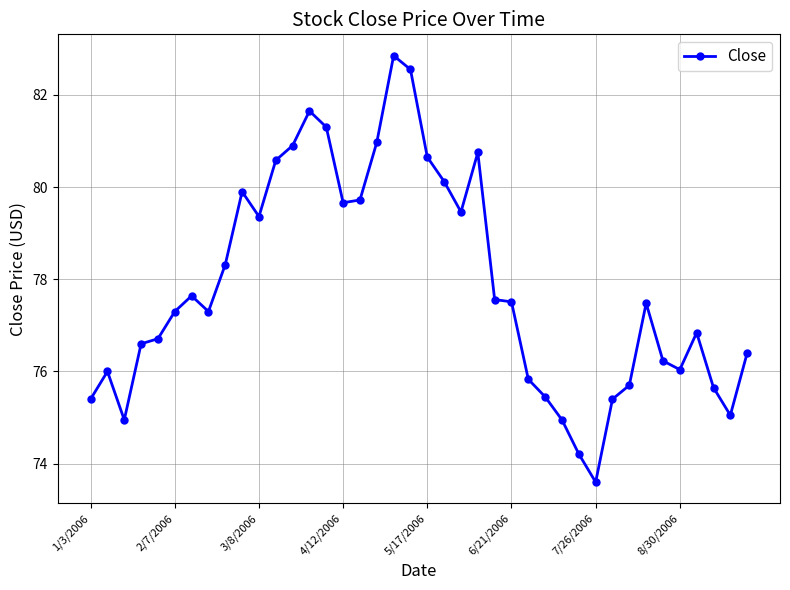

How many distinct data groups are displayed?

1